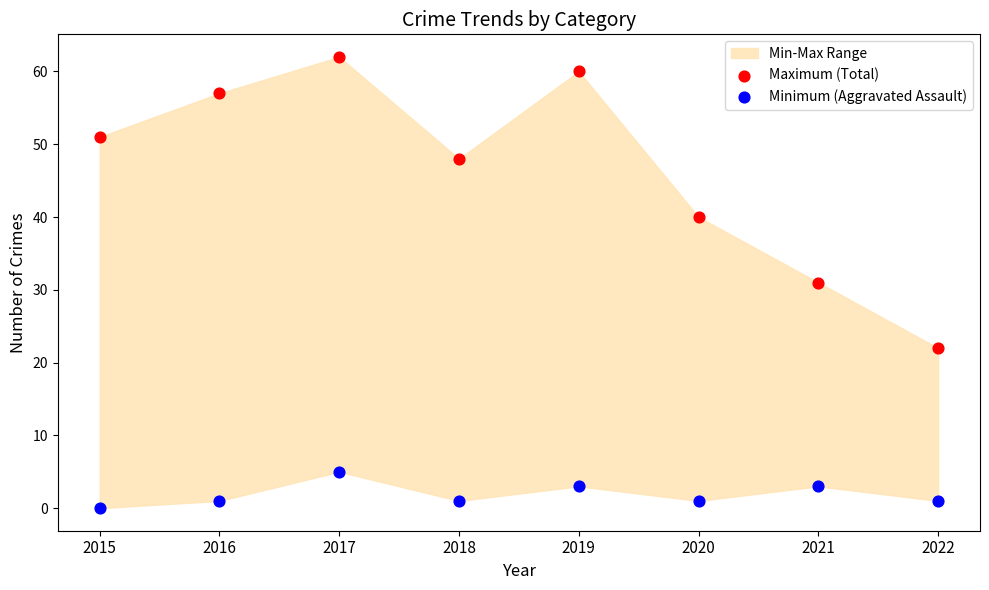

Across all data points, what is the range of Y values (max minus min)?

62